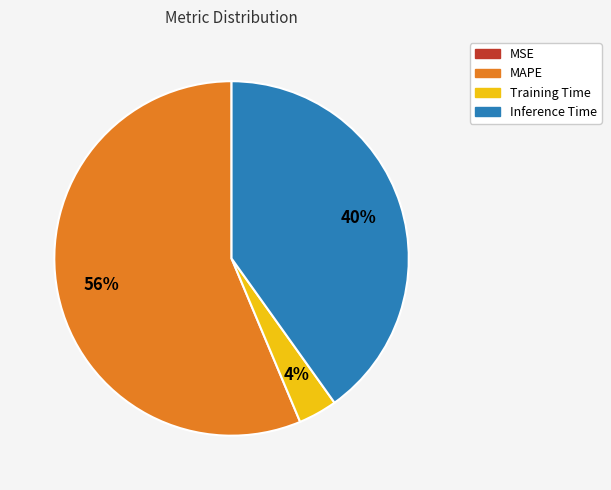

True or false: MAPE accounts for 68% of the total.

False